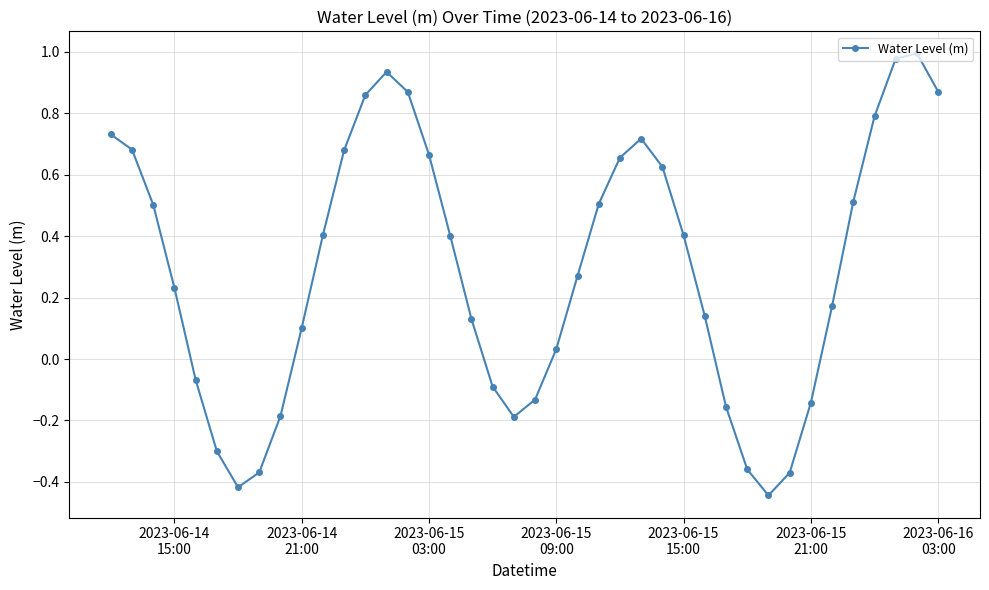

What is the difference between the maximum and minimum values?

1.4